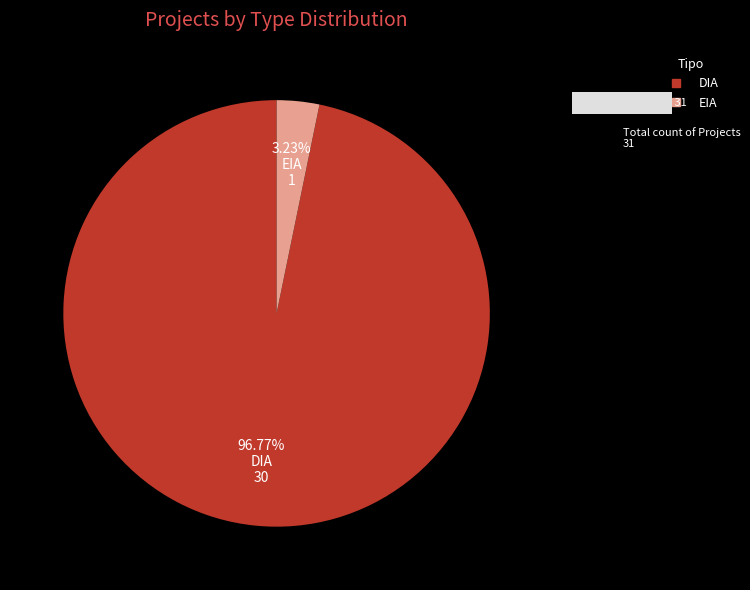

How much of the chart is everything except DIA?

3.2%